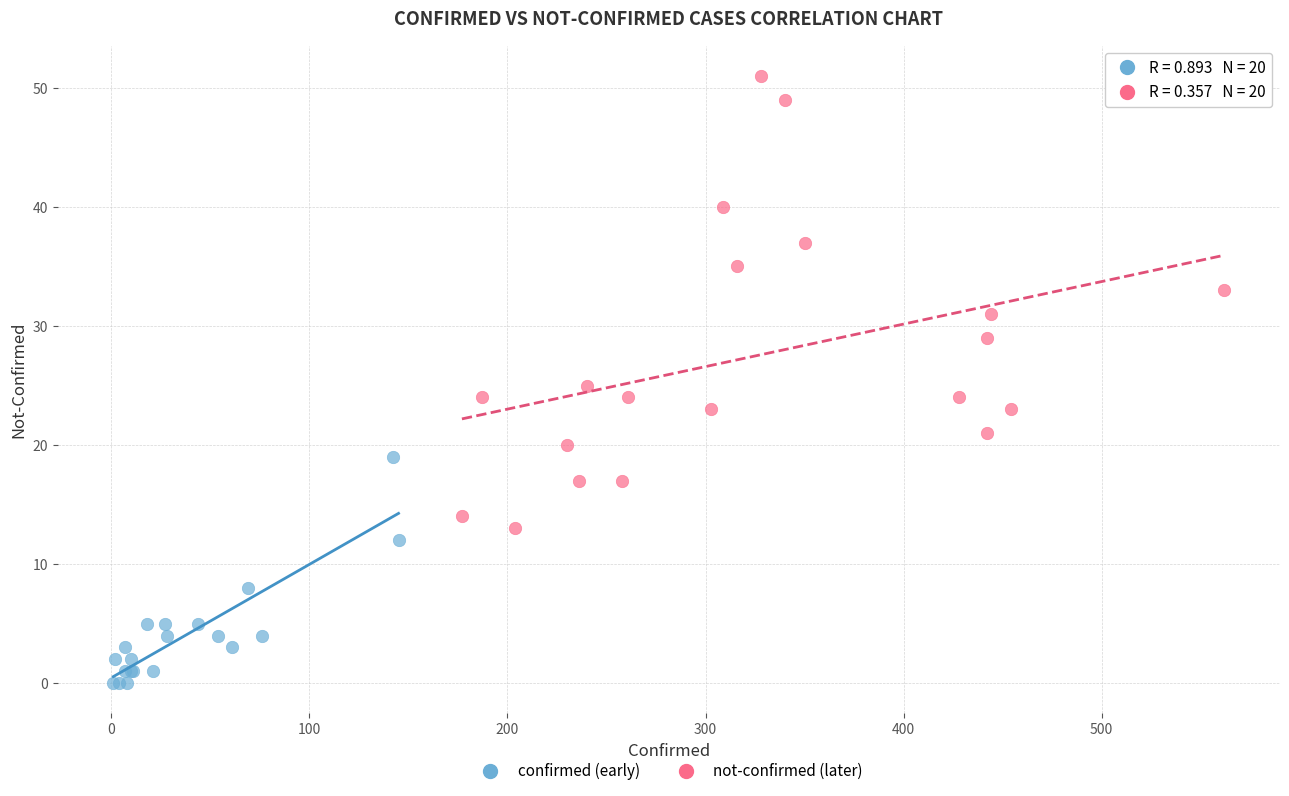

Which series has the largest Y range (max minus min)?

not-confirmed (later)